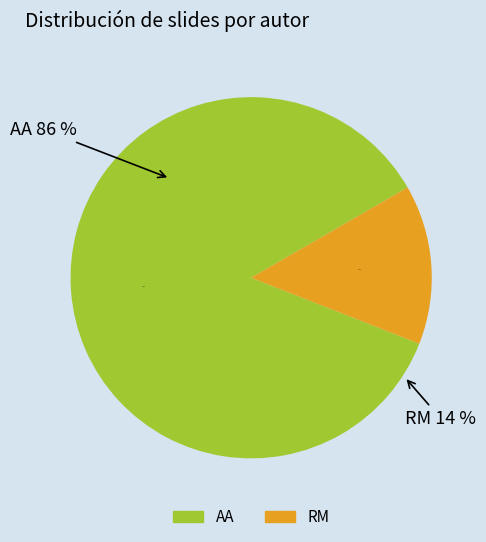

Do RM and AA together represent more than half of the pie?

Yes